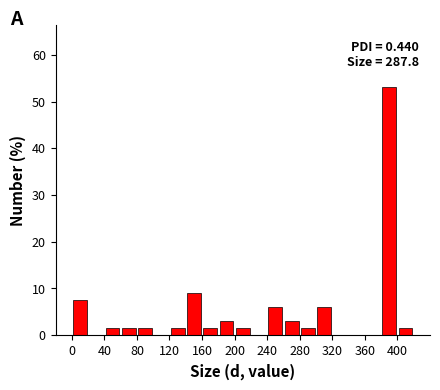

Over which range of the x-axis is the bar tallest?

380 to 400